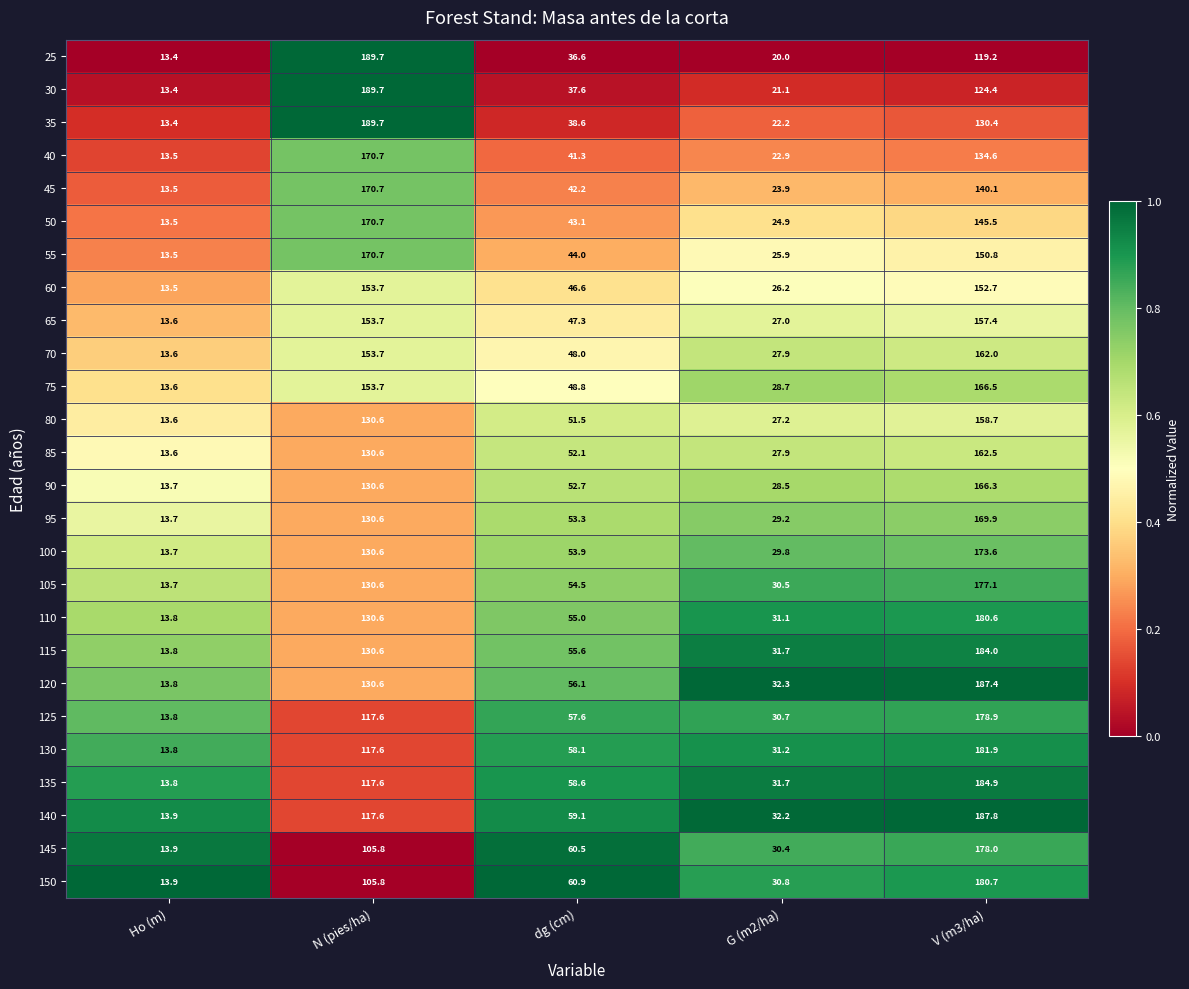

What is the spread (max minus min) of values at V (m3/ha)?

68.6